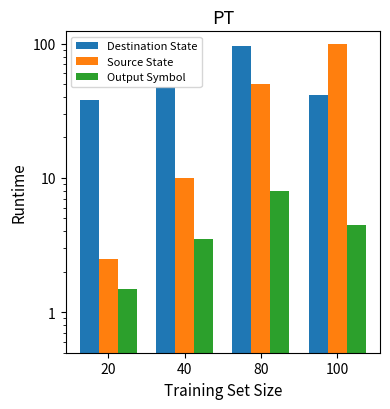

Reading right to left, what are all the values shown in this chart?

Destination State: 100=41.5	80=96.0	40=47.5	20=38.0
Source State: 100=100.0	80=50.0	40=10.0	20=2.5
Output Symbol: 100=4.5	80=8.0	40=3.5	20=1.5